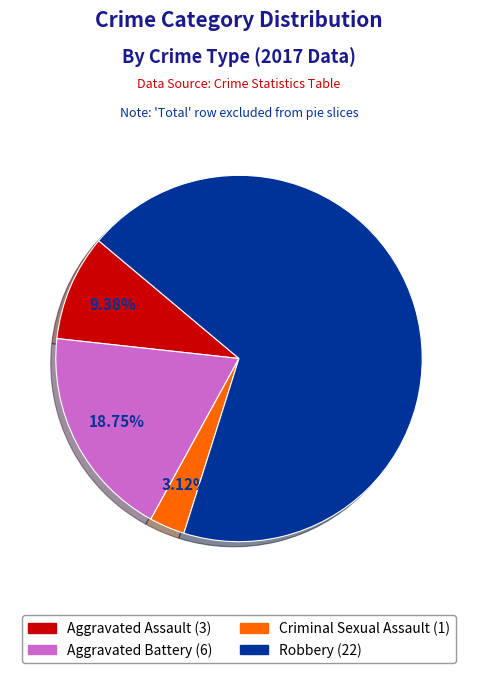

Does any single category account for the majority?

Yes